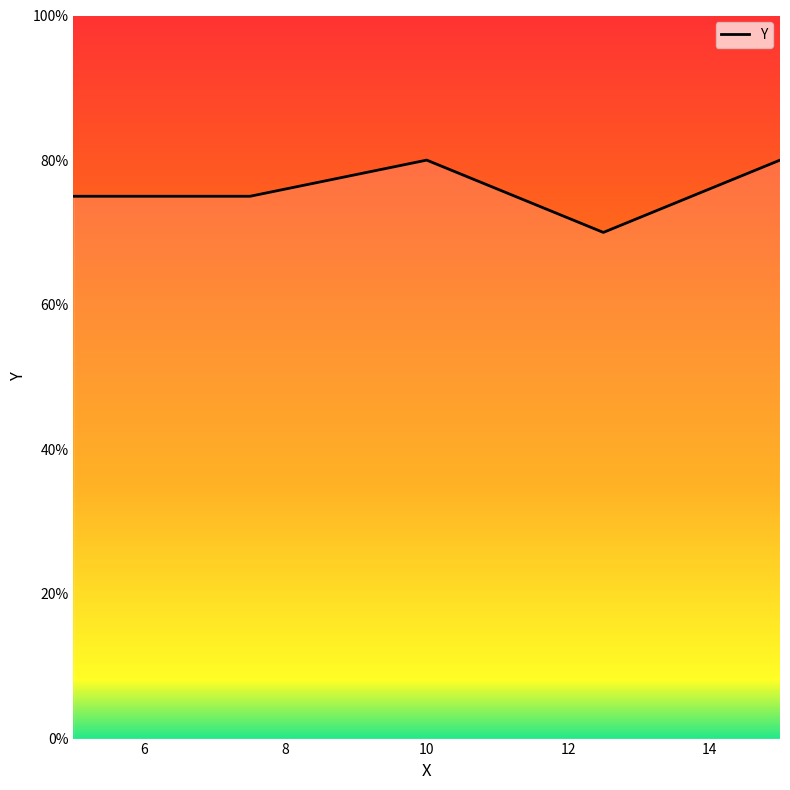

How many interior local valleys (lower than both neighbors) does the data have?

1